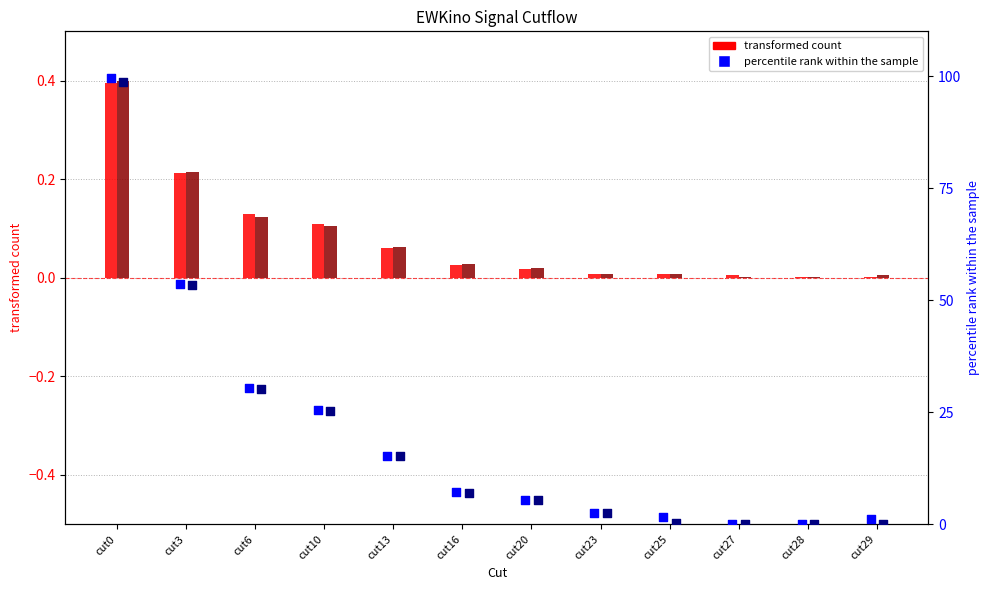

Which series has the largest Y range (max minus min)?

sig_EWKino_10mm